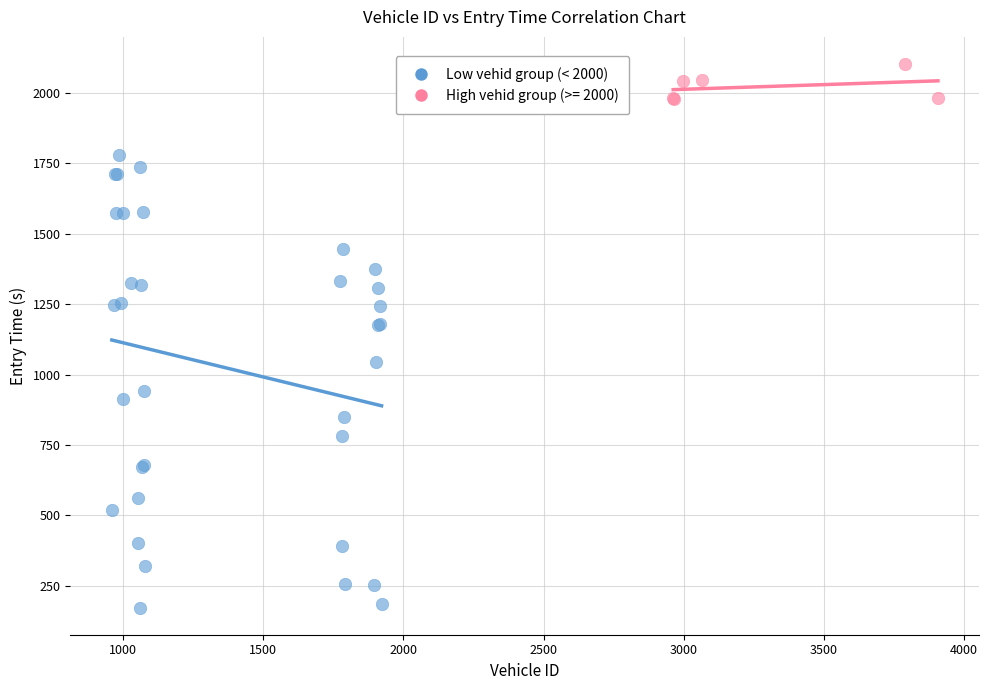

Which series contains the lowest Y value?

Low vehid group (< 2000)